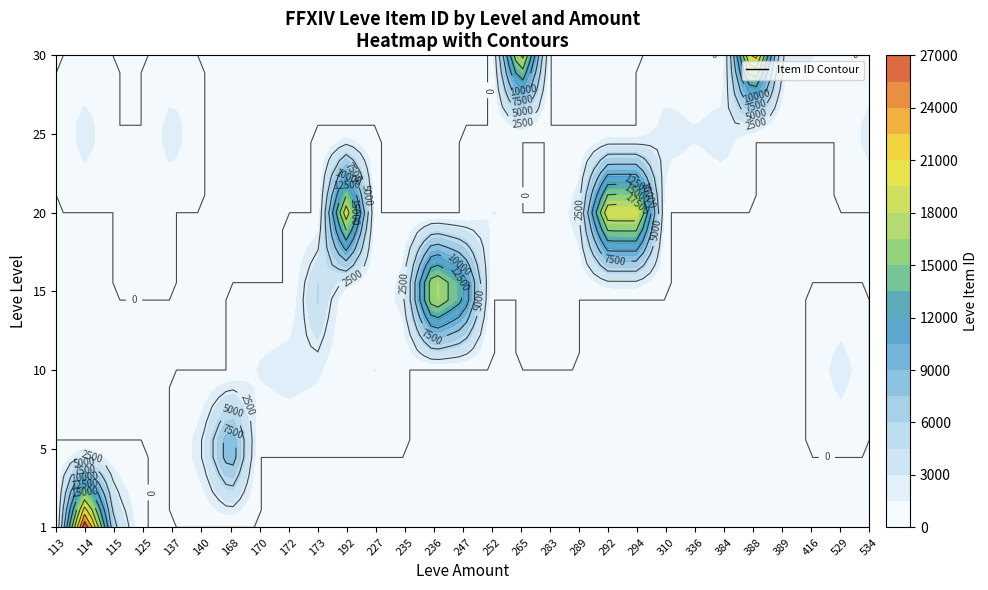

What is the greatest value displayed?

27713